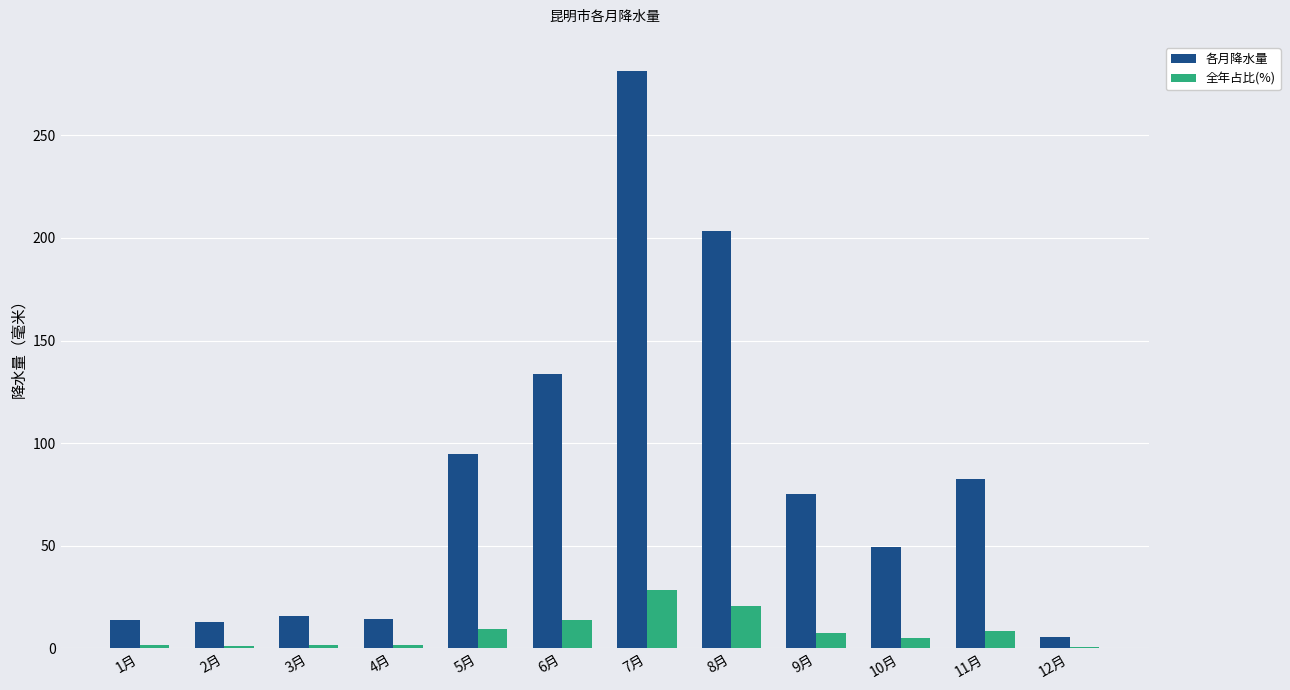

How many groups of bars are there?

12